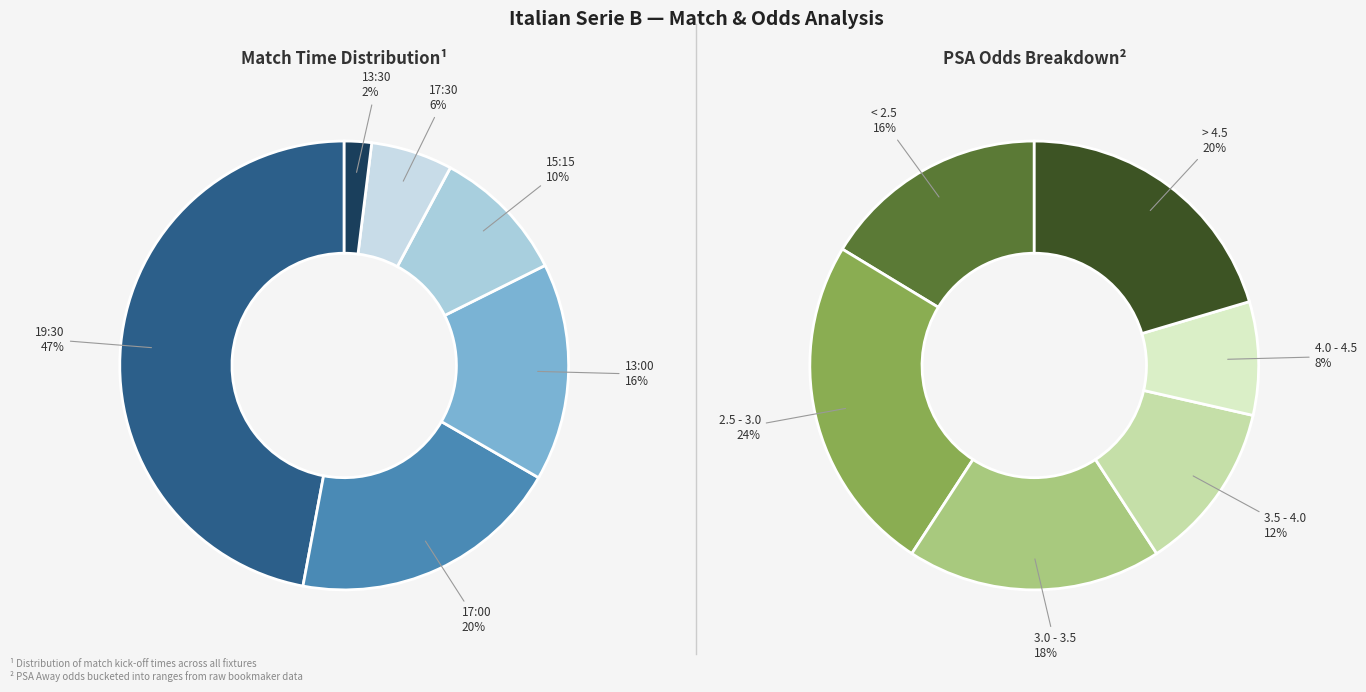

How many segments does this pie chart have?

6